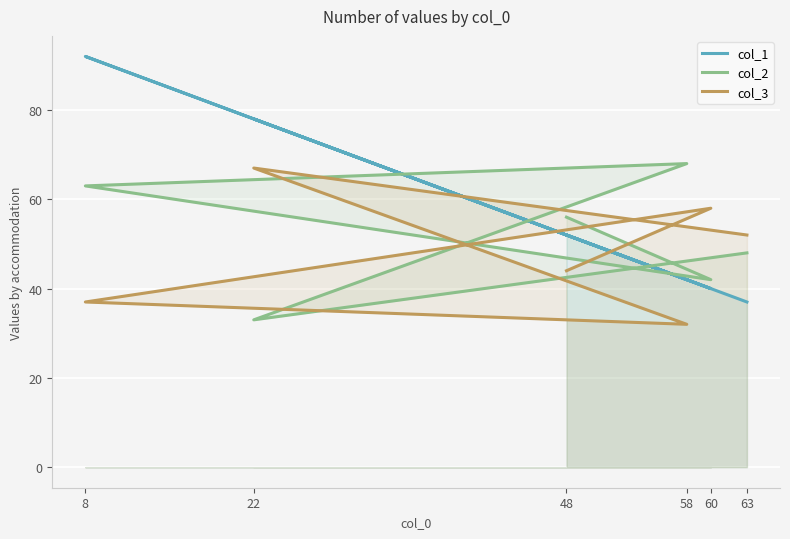

What value does the col_2 series have at 48, to the nearest 10?

60